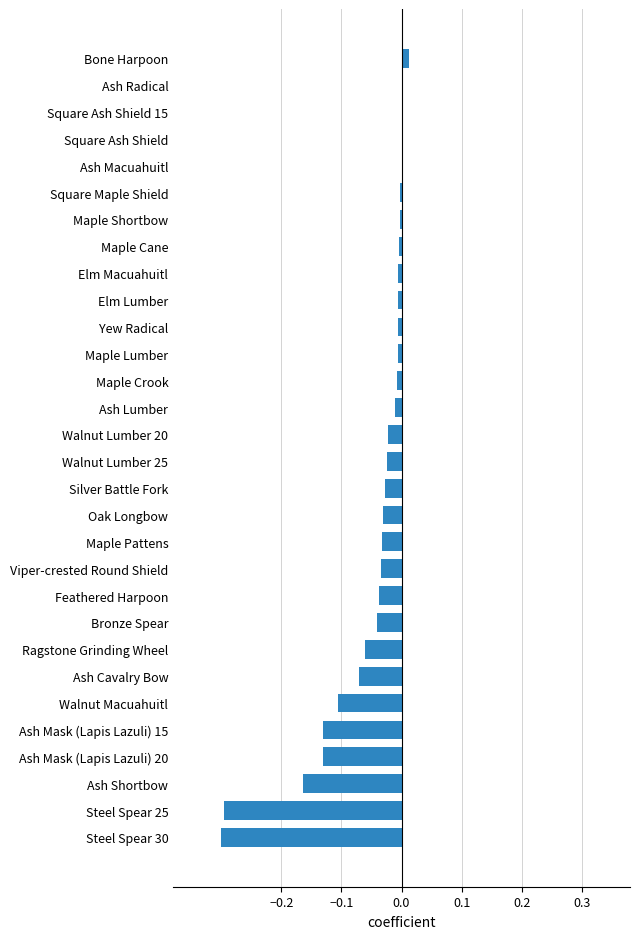

Count the number of categories in the chart.

30